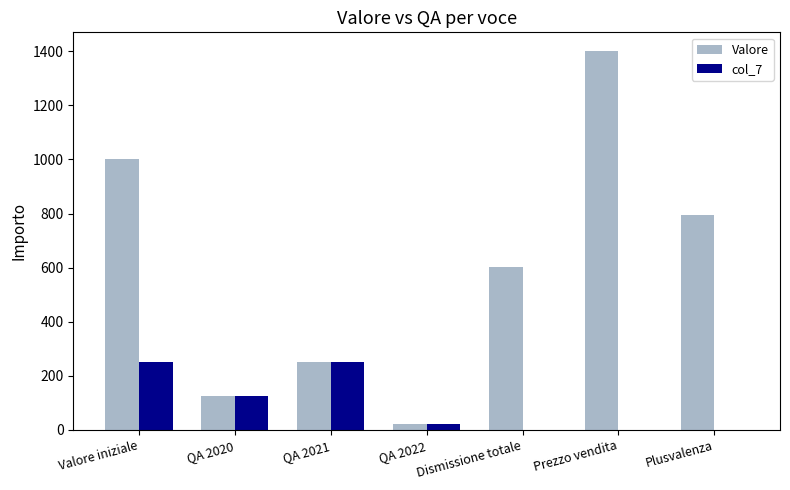

At which category is the sum across all series the highest?

Prezzo vendita